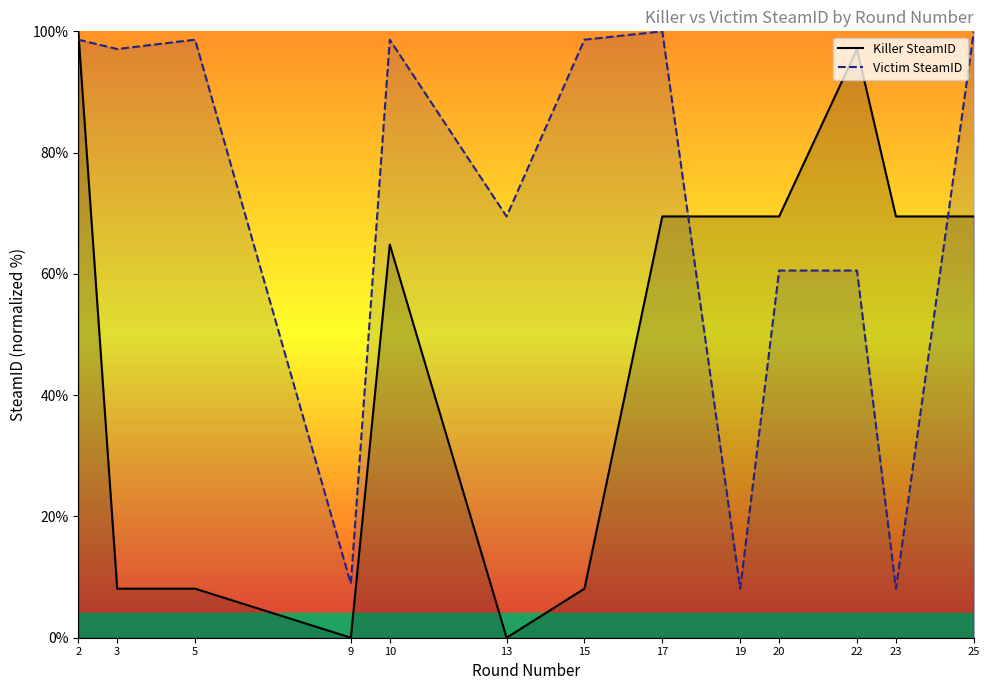

What is the sum of all Killer SteamID values?

633.6